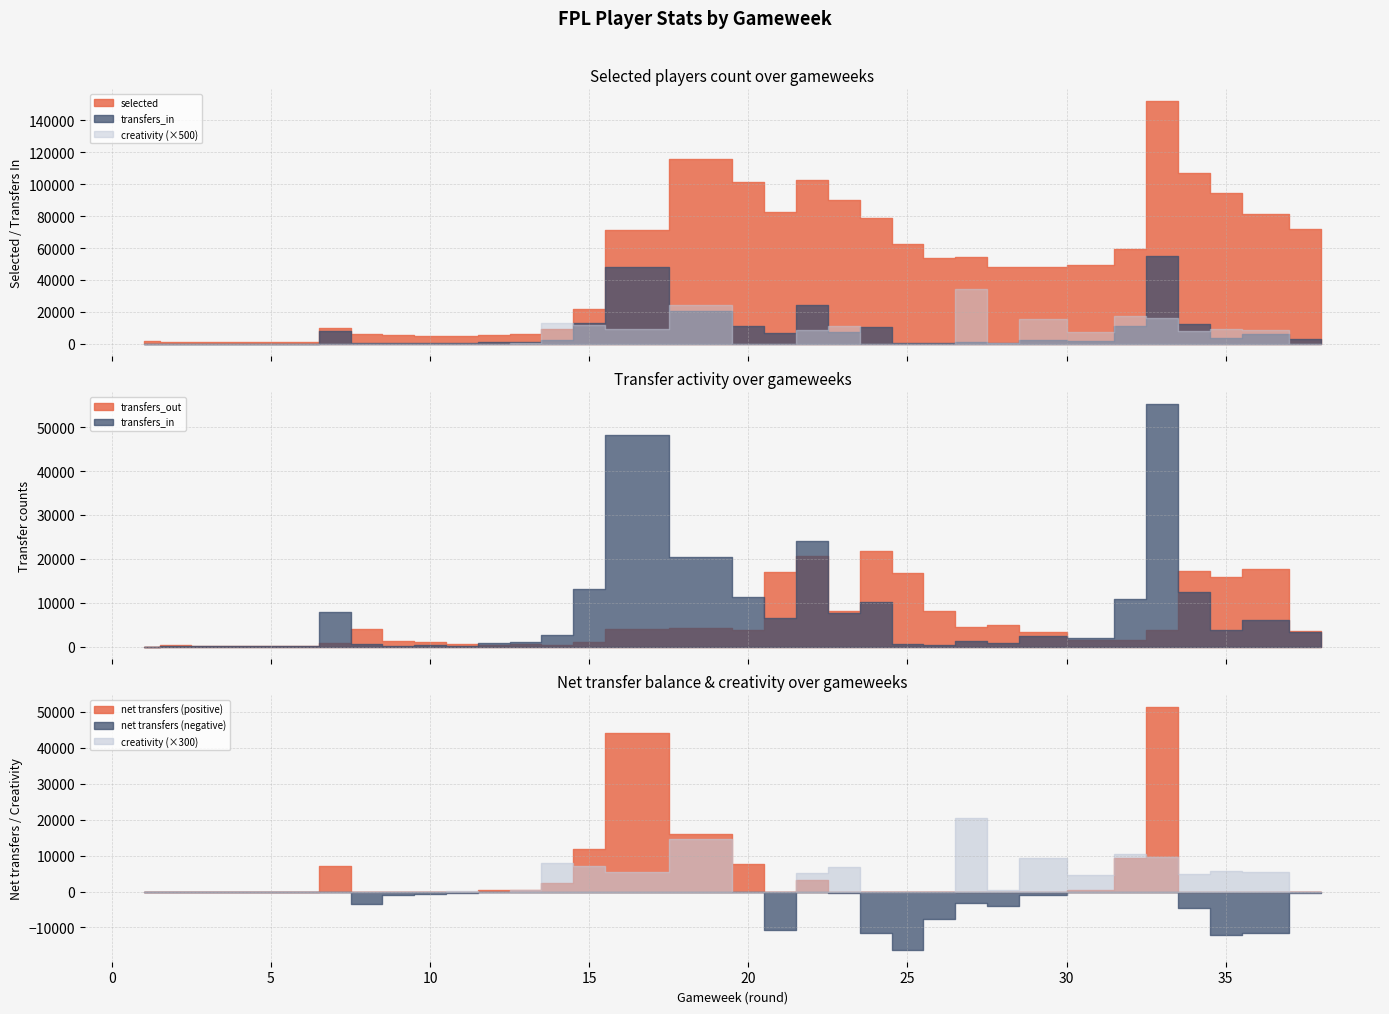

At which label does selected reach its peak?

33